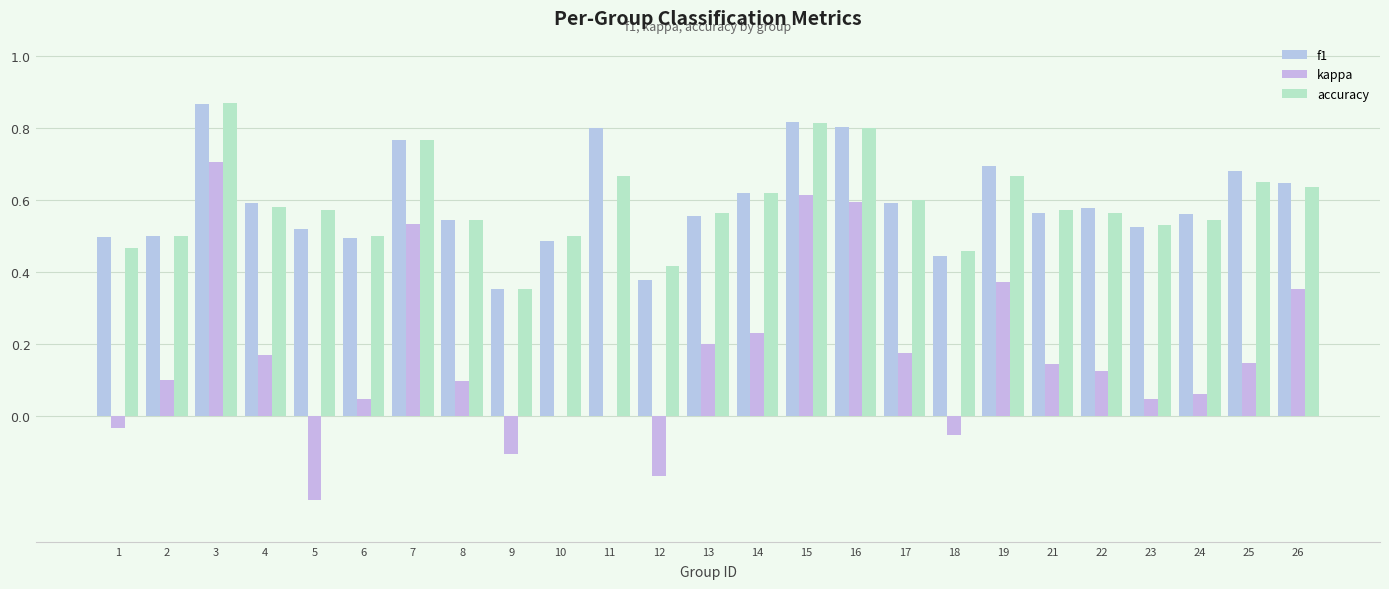

What is the total value across all series at 8?

1.2